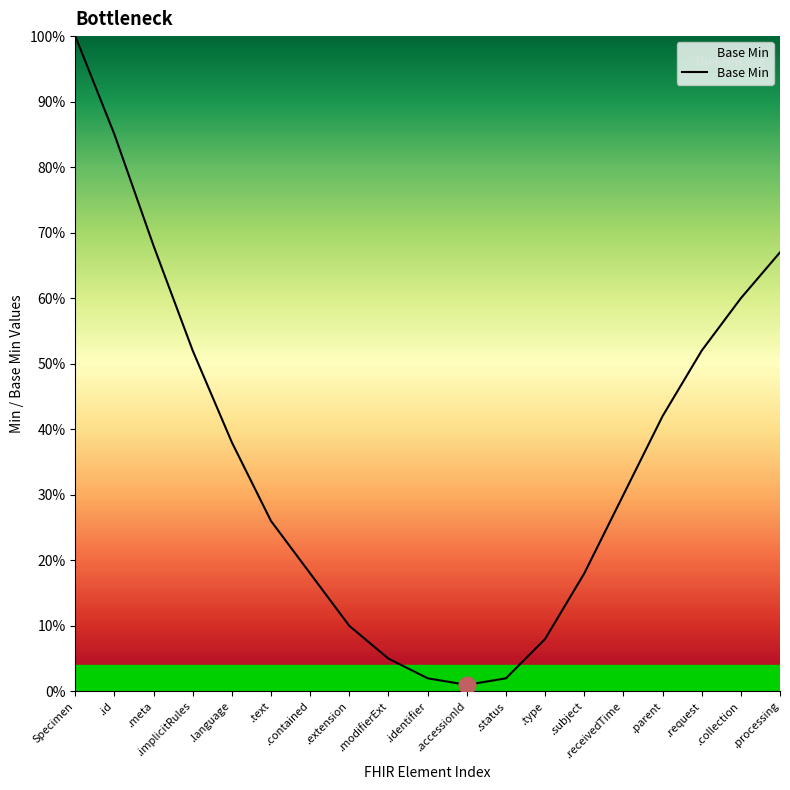

What position from the left is .language?

5